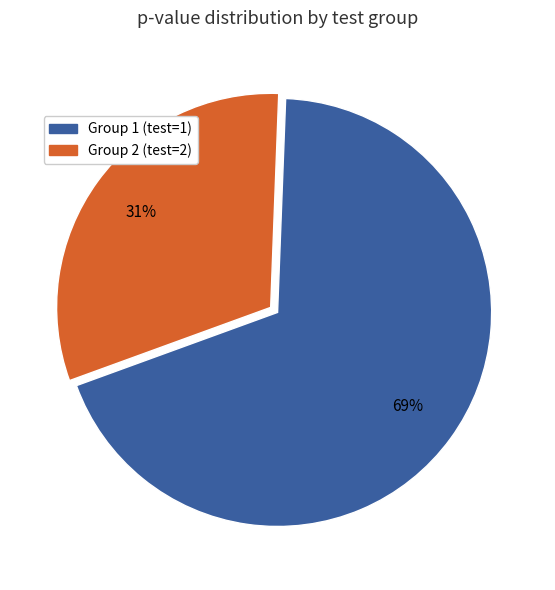

To the nearest percent, what is the difference between the largest and smallest slice percentages?

38%